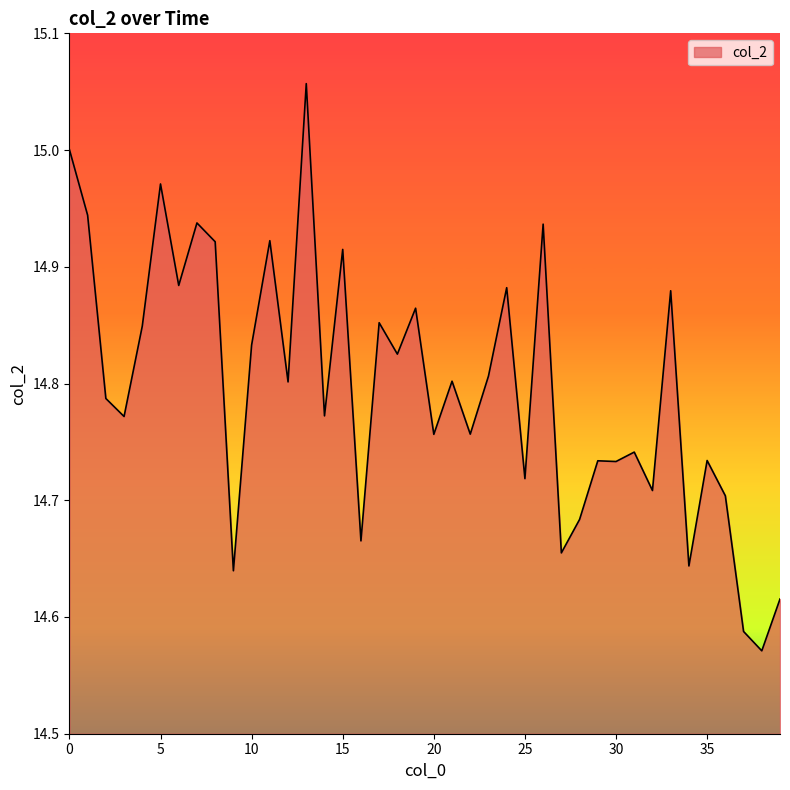

Is it true that the value at 30 is 3.7?

False